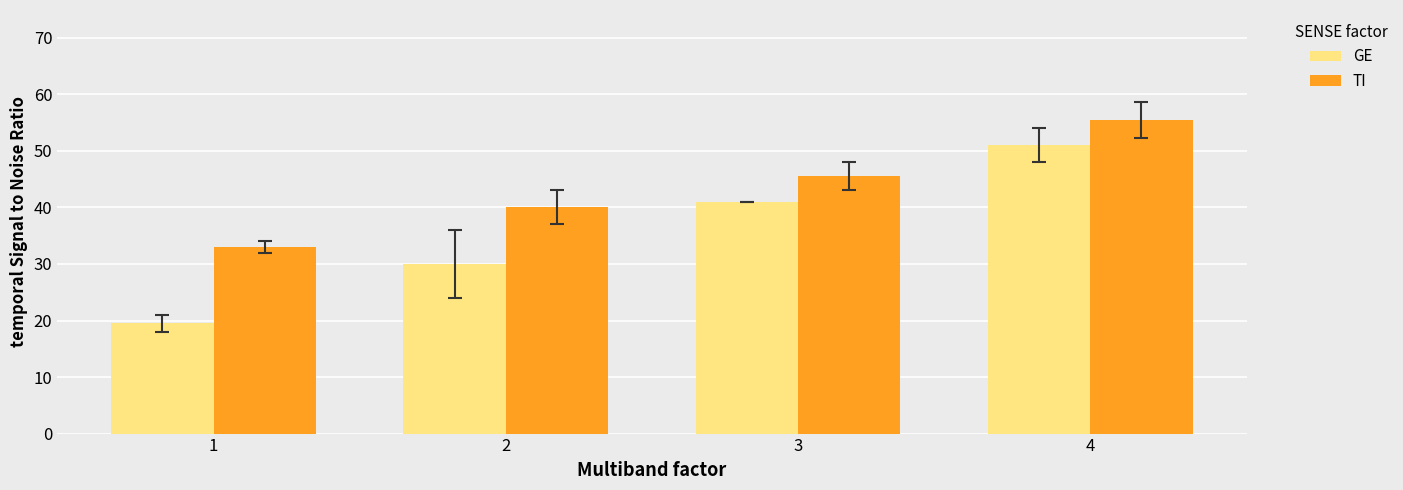

How many values in the GE series are below 41?

2